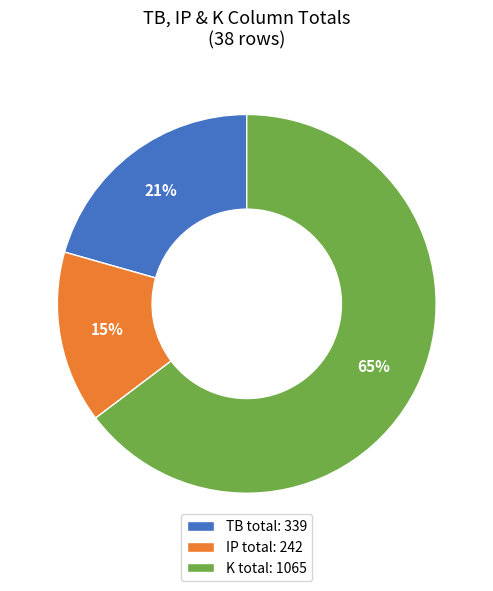

Do K total: 1065 and TB total: 339 together represent more than half of the pie?

Yes